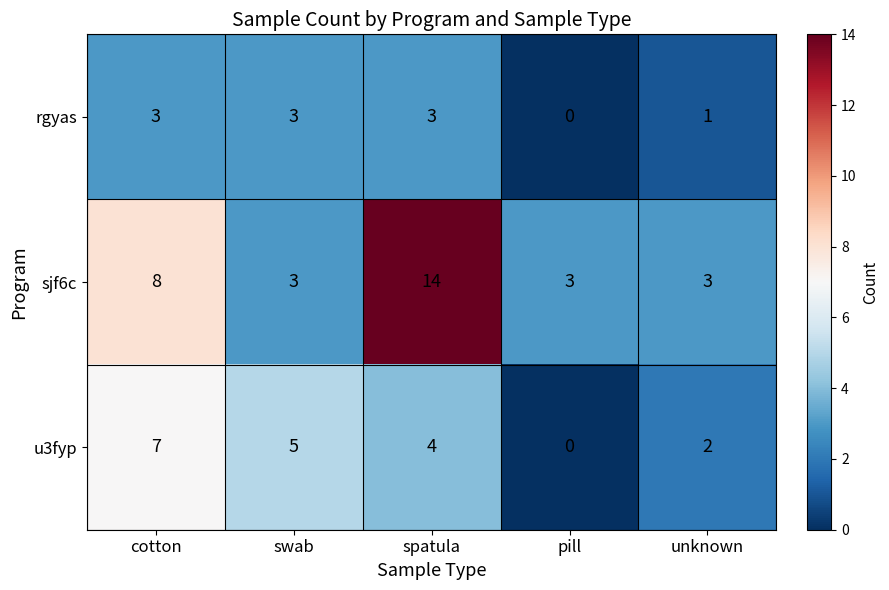

What is the greatest value displayed?

14